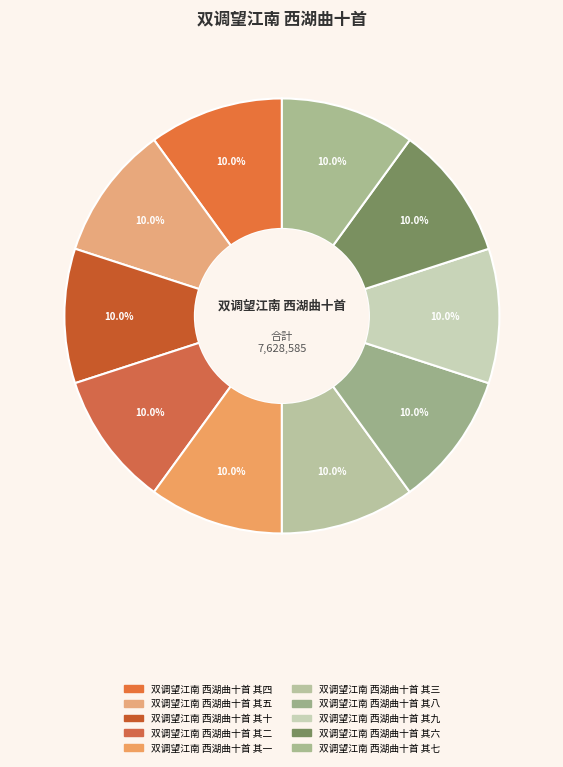

Is it true that 双调望江南 西湖曲十首 其六 is 1% of the pie?

False